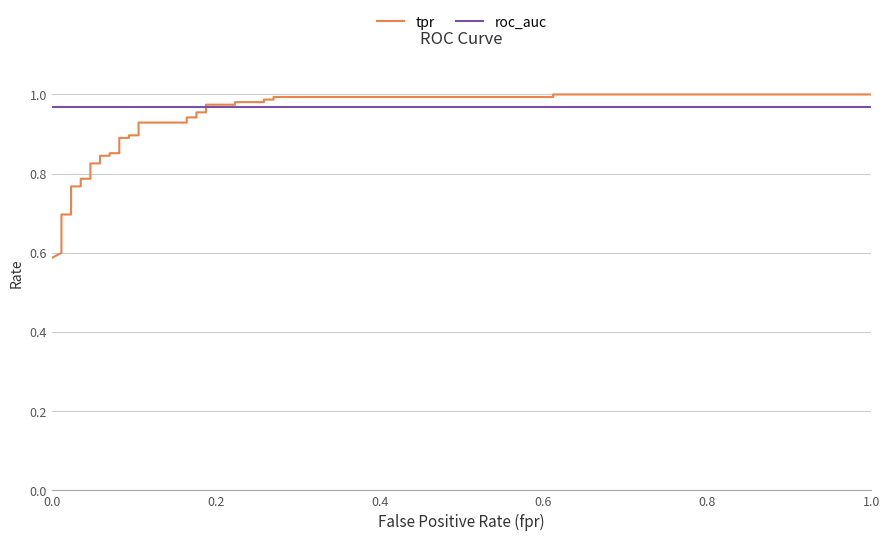

Count the number of categories in the chart.

38